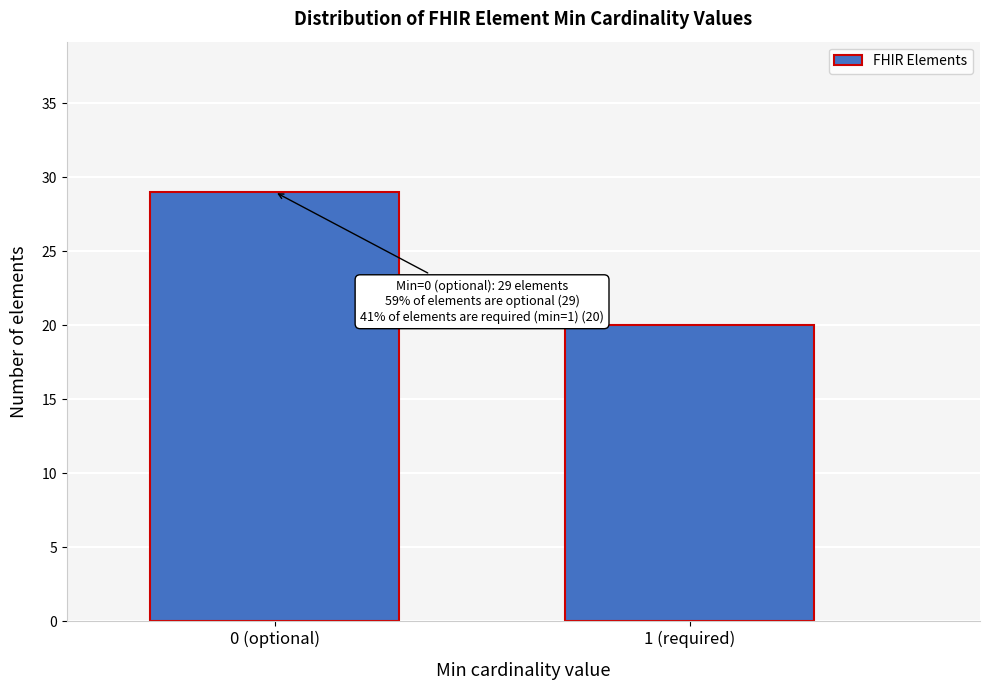

Reading right to left, extract all data points from this chart.

20	29